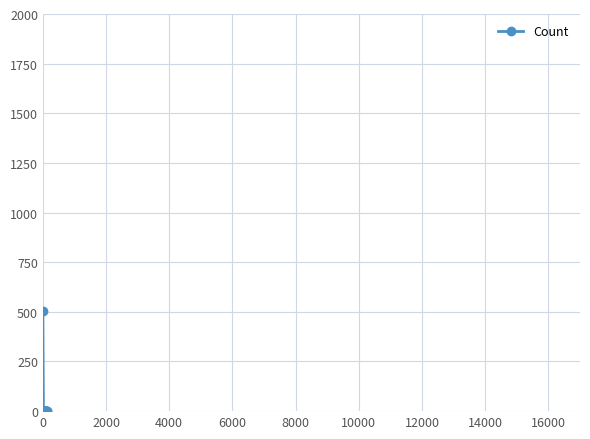

Reading left to right, transcribe all the data shown in this chart.

503	1	2	2	2	1	2	1	1	1	1	1	1	1	1	2	1	1	1	1